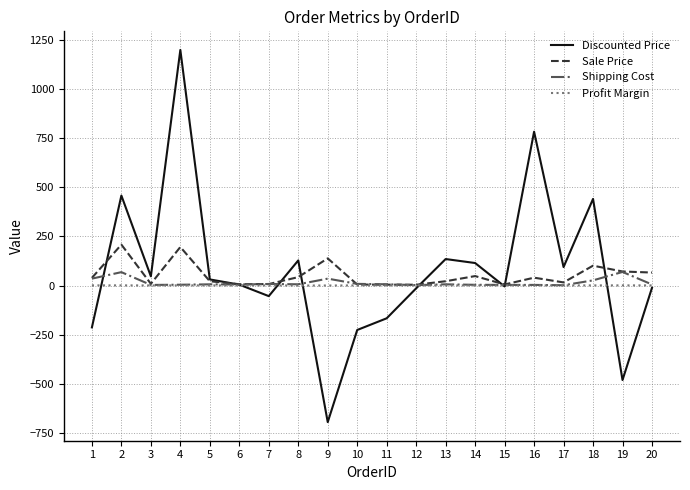

Is the value of Profit Margin at 4 greater than the value of Discounted Price at 17?

No